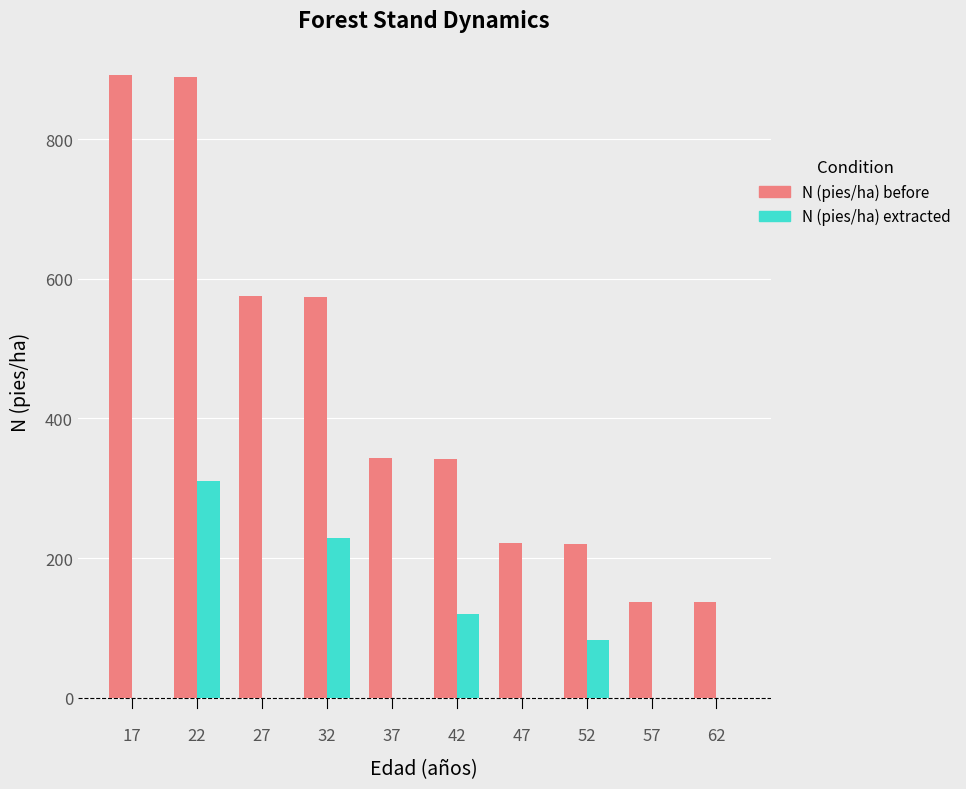

Between 47 and 57, which series saw the biggest shift?

N (pies/ha) before